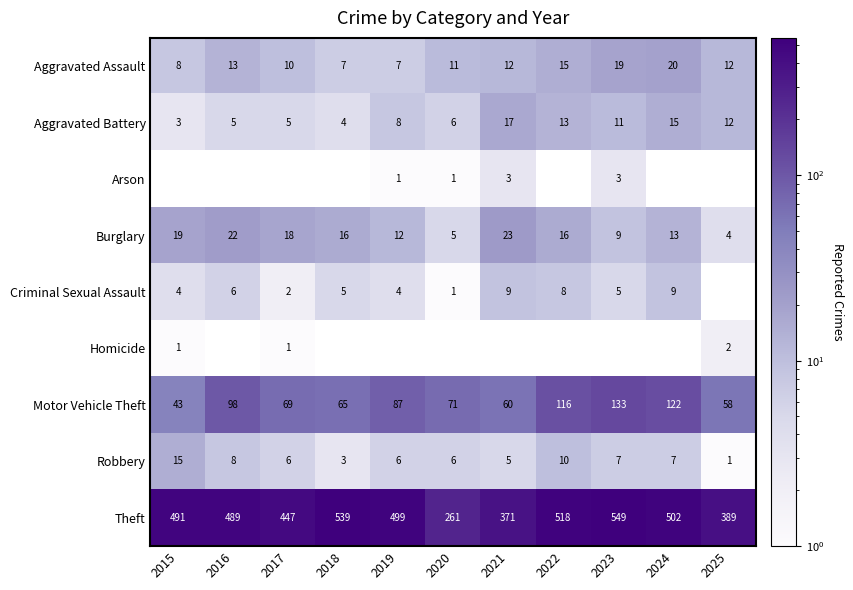

What is the minimum value for Burglary?

4.0